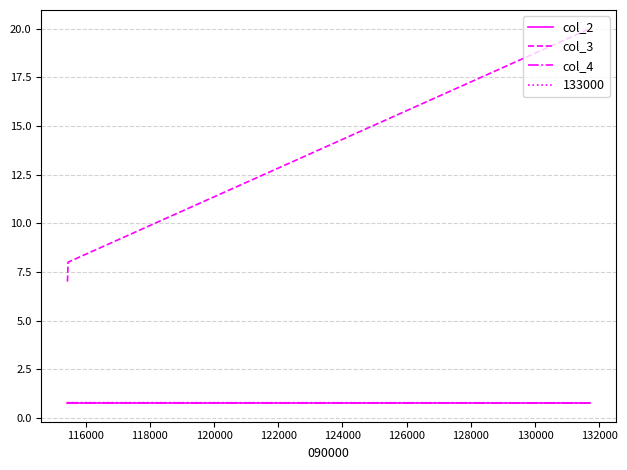

What are all the series names shown in the legend?

col_2, col_3, col_4, 133000